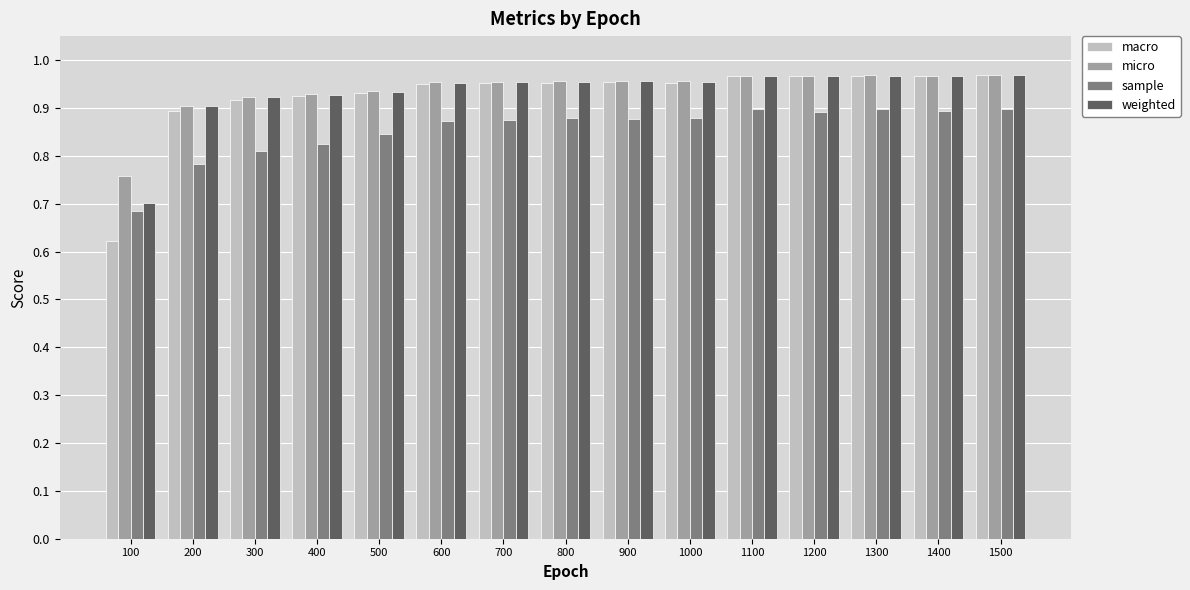

At which category does the chart reach its minimum across all series?

100